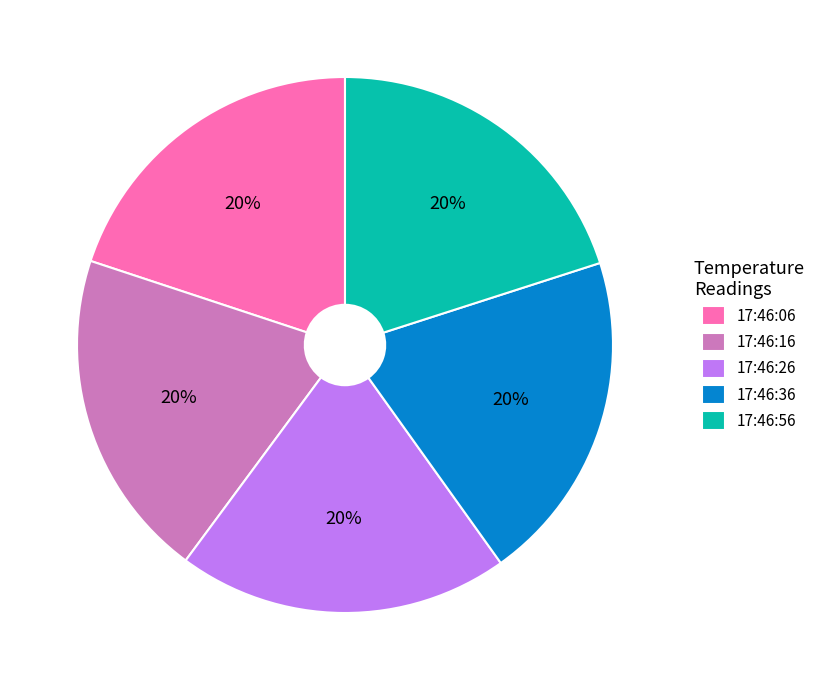

True or false: 17:46:56 accounts for 20% of the total.

True